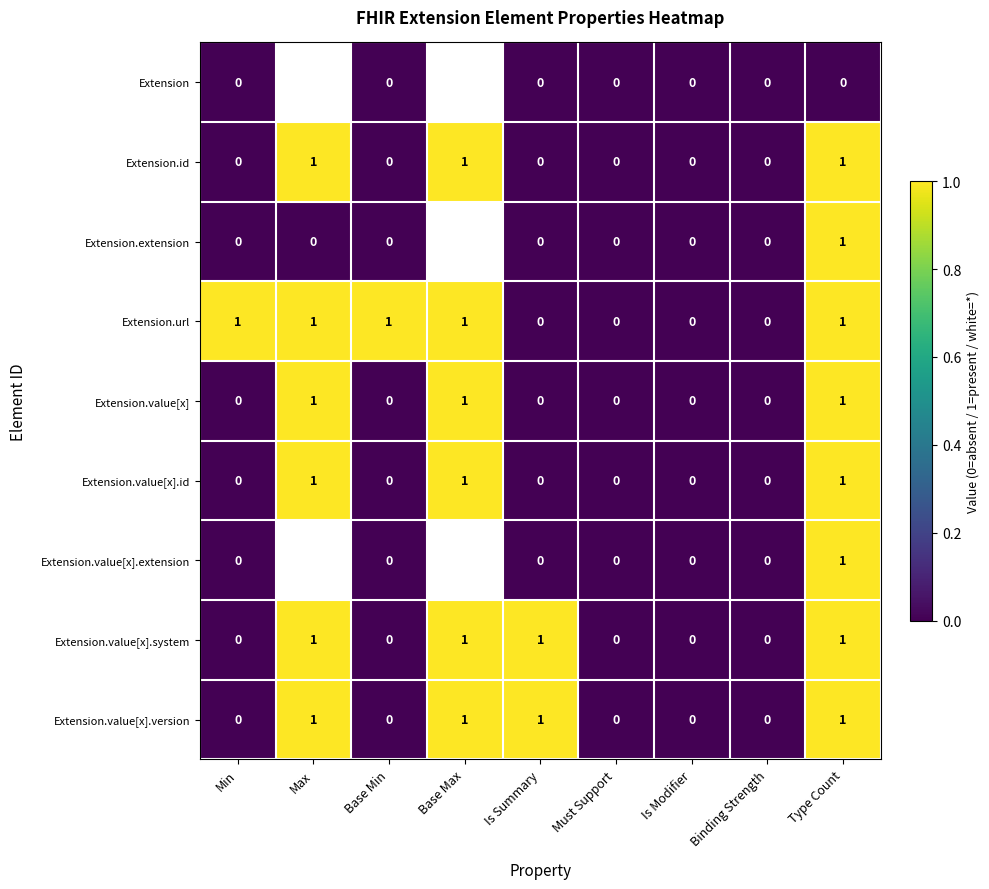

Between Min and Is Modifier, which series saw the biggest shift?

Extension.url